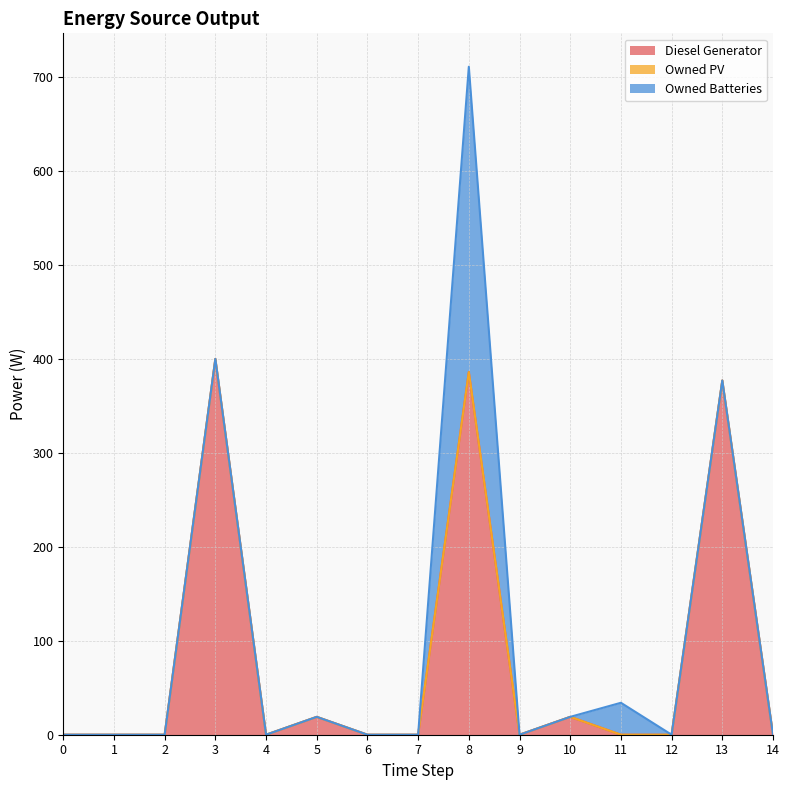

At how many categories does at least one series exceed 208?

3